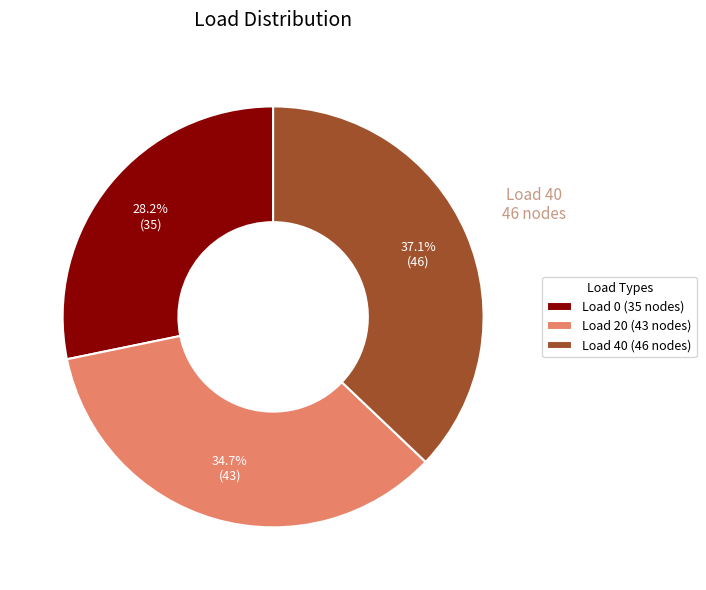

Which slice is the largest?

Load 40 (46 nodes)